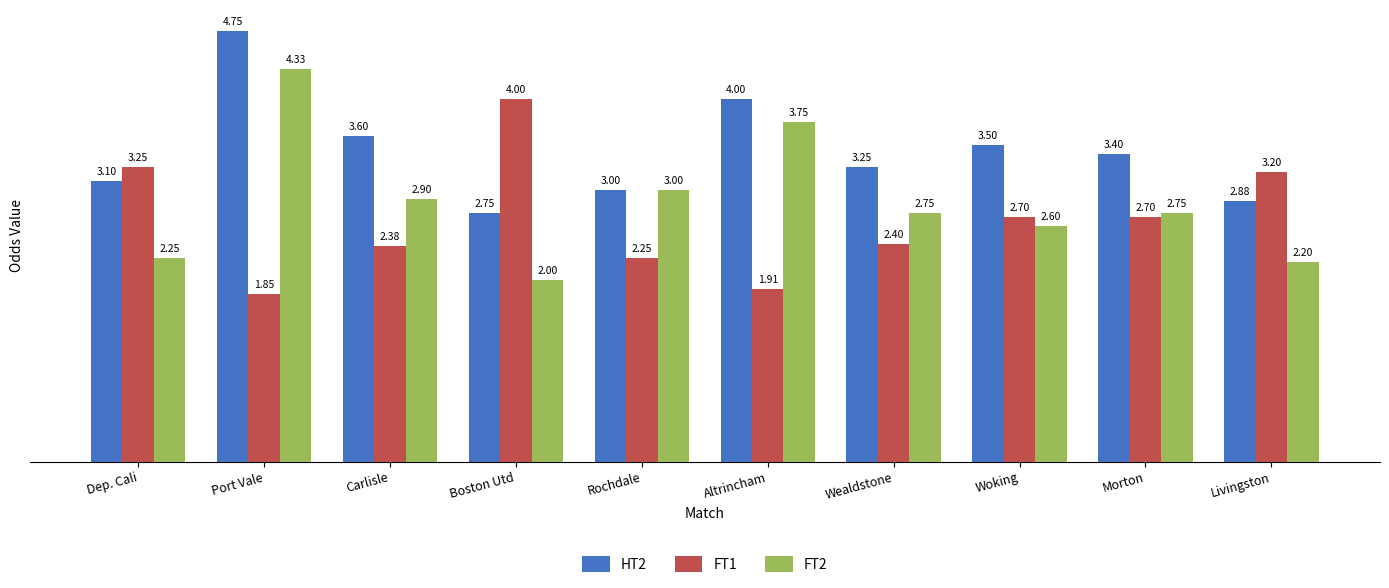

Are the bars horizontal?

No